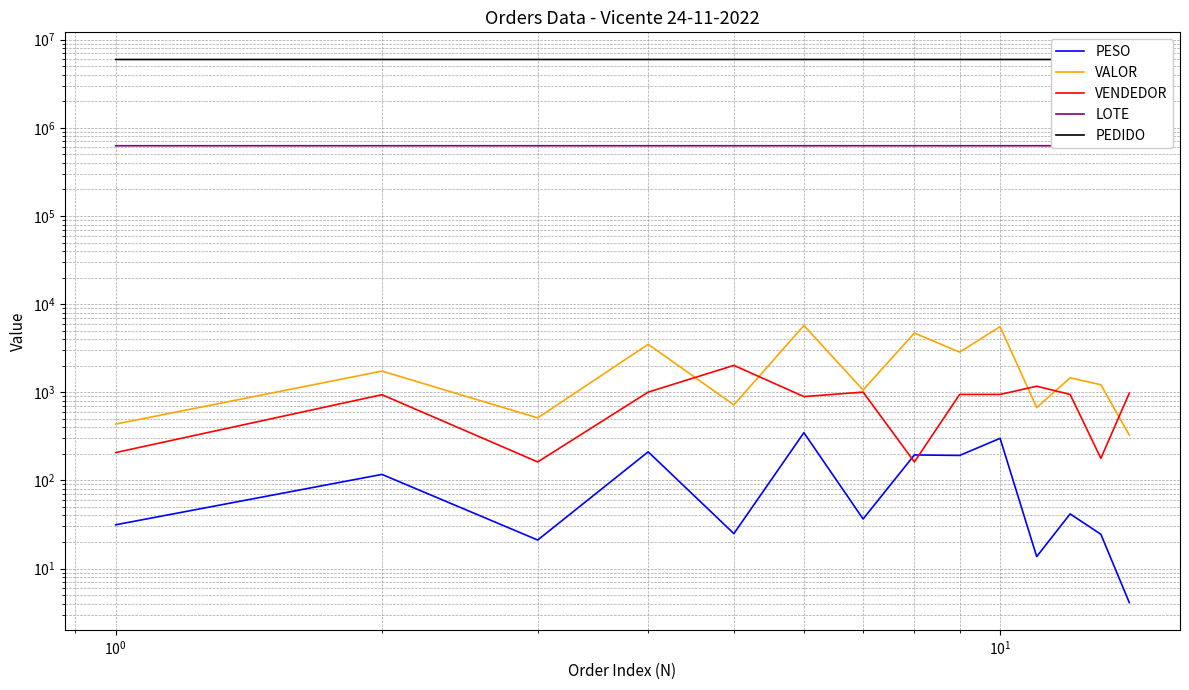

How many lines are shown in the chart?

5